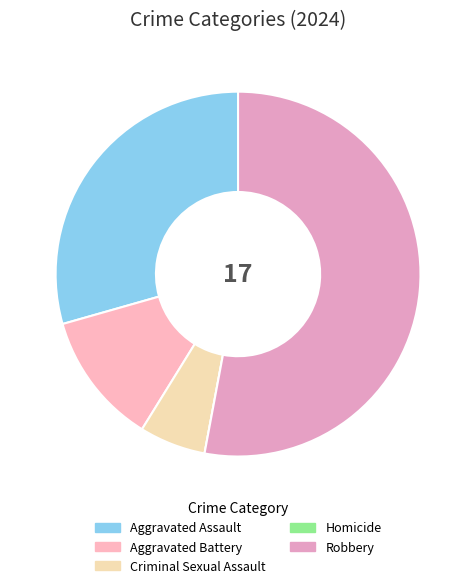

Does Aggravated Assault account for over 50% of the chart?

No